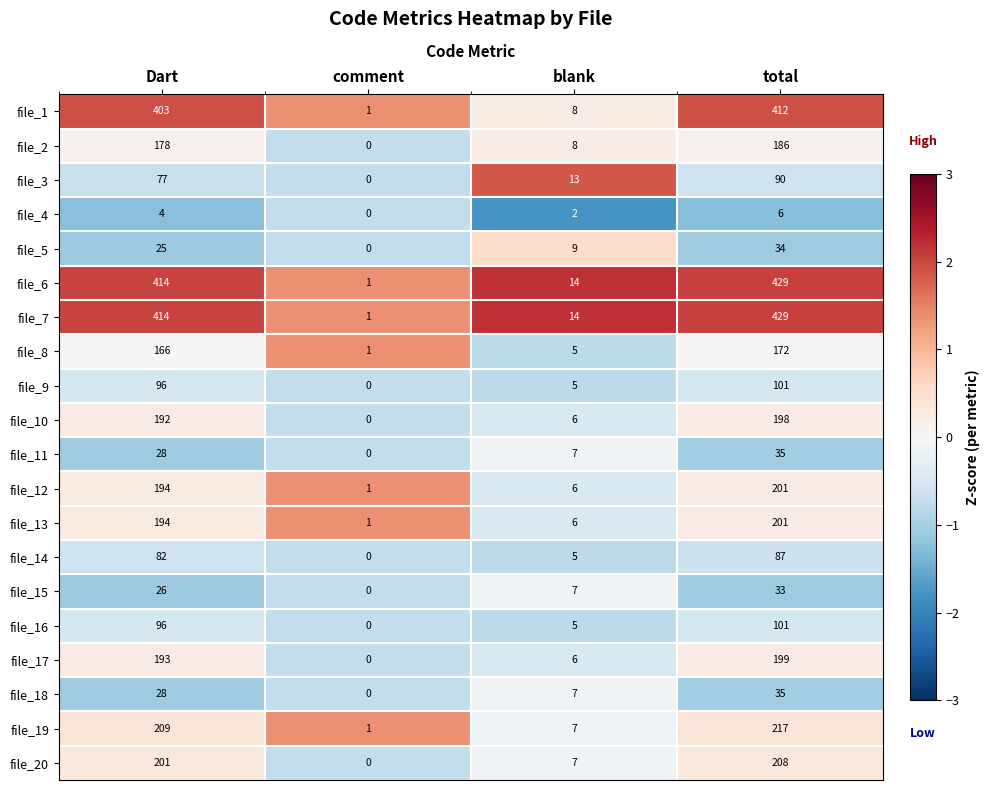

At which category is the sum across all series the highest?

total